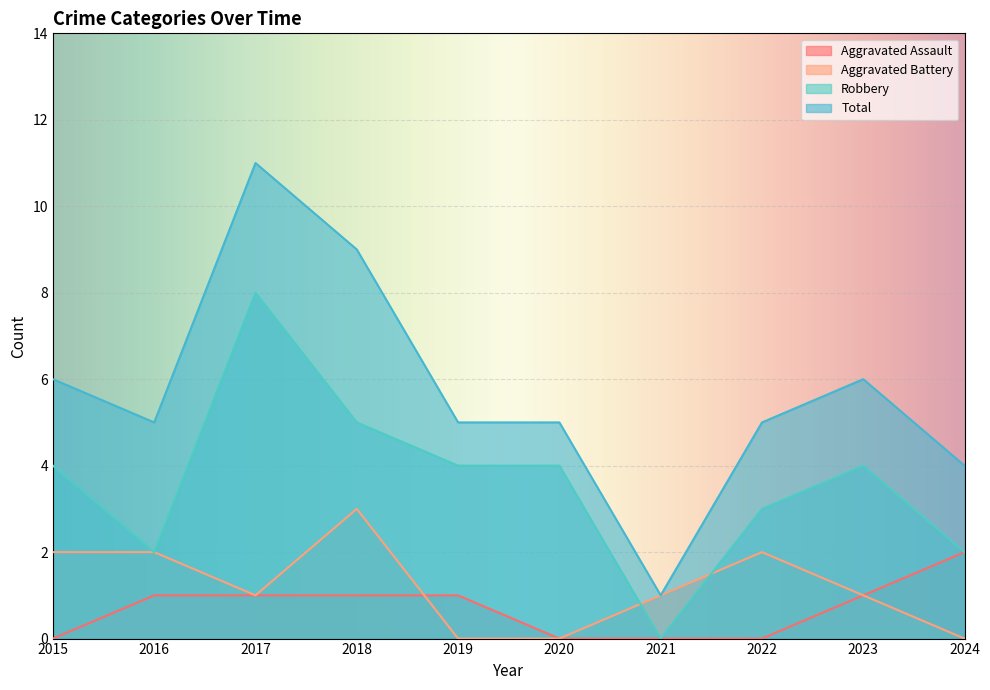

Reading left to right, list all the values displayed in this chart.

Aggravated Assault: 0	1	1	1	1	0	0	0	1	2
Aggravated Battery: 2	2	1	3	0	0	1	2	1	0
Robbery: 4	2	8	5	4	4	0	3	4	2
Total: 6	5	11	9	5	5	1	5	6	4